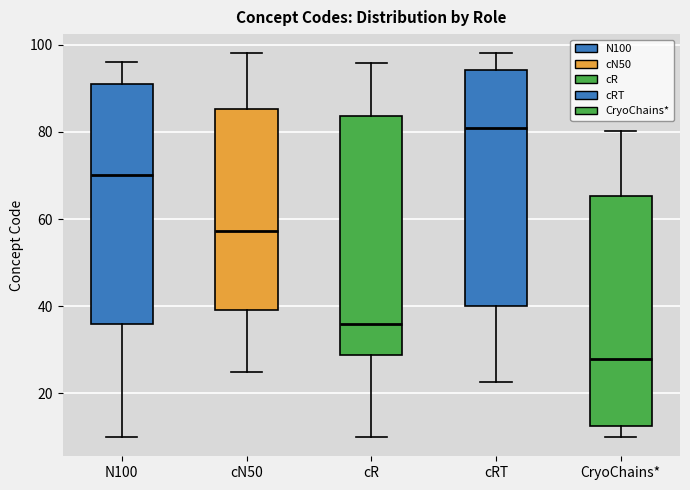

Where does the upper whisker of the box for cRT end on the y-axis? The values are not printed on the chart, so give them approximately, as read against the axis.

98